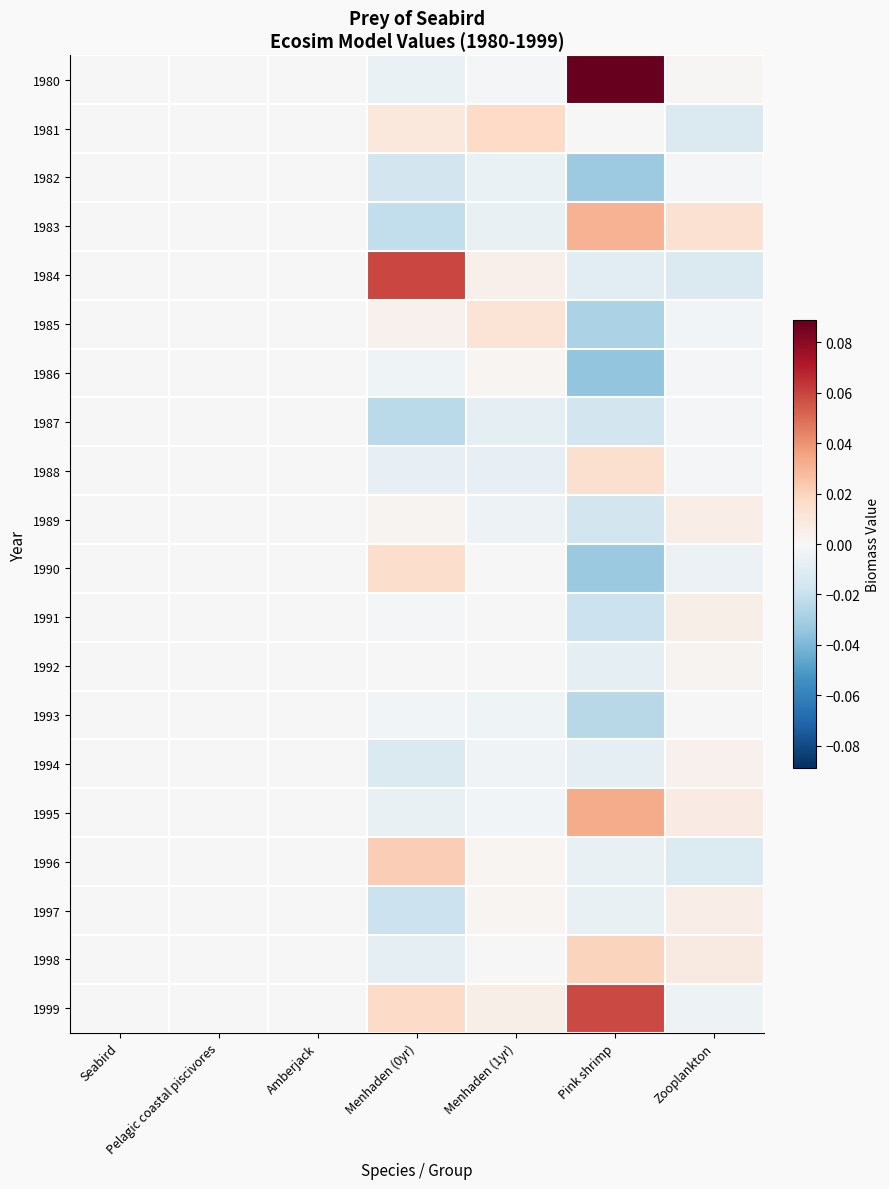

Reading left to right, extract all data points from this chart.

1980: Seabird=-0.0	Pelagic coastal piscivores=0.0	Amberjack=0.0	Menhaden (0yr)=-0.0	Menhaden (1yr)=-0.0	Pink shrimp=0.1	Zooplankton=0.0
1981: Seabird=0.0	Pelagic coastal piscivores=0.0	Amberjack=0.0	Menhaden (0yr)=0.0	Menhaden (1yr)=0.0	Pink shrimp=-0.0	Zooplankton=-0.0
1982: Seabird=0.0	Pelagic coastal piscivores=0.0	Amberjack=0.0	Menhaden (0yr)=-0.0	Menhaden (1yr)=-0.0	Pink shrimp=-0.0	Zooplankton=-0.0
1983: Seabird=-0.0	Pelagic coastal piscivores=0.0	Amberjack=0.0	Menhaden (0yr)=-0.0	Menhaden (1yr)=-0.0	Pink shrimp=0.0	Zooplankton=0.0
1984: Seabird=-0.0	Pelagic coastal piscivores=0.0	Amberjack=0.0	Menhaden (0yr)=0.1	Menhaden (1yr)=0.0	Pink shrimp=-0.0	Zooplankton=-0.0
1985: Seabird=0.0	Pelagic coastal piscivores=-0.0	Amberjack=0.0	Menhaden (0yr)=0.0	Menhaden (1yr)=0.0	Pink shrimp=-0.0	Zooplankton=-0.0
1986: Seabird=0.0	Pelagic coastal piscivores=-0.0	Amberjack=0.0	Menhaden (0yr)=-0.0	Menhaden (1yr)=0.0	Pink shrimp=-0.0	Zooplankton=-0.0
1987: Seabird=0.0	Pelagic coastal piscivores=-0.0	Amberjack=0.0	Menhaden (0yr)=-0.0	Menhaden (1yr)=-0.0	Pink shrimp=-0.0	Zooplankton=-0.0
1988: Seabird=0.0	Pelagic coastal piscivores=-0.0	Amberjack=0.0	Menhaden (0yr)=-0.0	Menhaden (1yr)=-0.0	Pink shrimp=0.0	Zooplankton=-0.0
1989: Seabird=0.0	Pelagic coastal piscivores=-0.0	Amberjack=-0.0	Menhaden (0yr)=0.0	Menhaden (1yr)=-0.0	Pink shrimp=-0.0	Zooplankton=0.0
1990: Seabird=0.0	Pelagic coastal piscivores=-0.0	Amberjack=-0.0	Menhaden (0yr)=0.0	Menhaden (1yr)=-0.0	Pink shrimp=-0.0	Zooplankton=-0.0
1991: Seabird=-0.0	Pelagic coastal piscivores=-0.0	Amberjack=-0.0	Menhaden (0yr)=-0.0	Menhaden (1yr)=-0.0	Pink shrimp=-0.0	Zooplankton=0.0
1992: Seabird=-0.0	Pelagic coastal piscivores=-0.0	Amberjack=-0.0	Menhaden (0yr)=-0.0	Menhaden (1yr)=-0.0	Pink shrimp=-0.0	Zooplankton=0.0
1993: Seabird=-0.0	Pelagic coastal piscivores=-0.0	Amberjack=-0.0	Menhaden (0yr)=-0.0	Menhaden (1yr)=-0.0	Pink shrimp=-0.0	Zooplankton=0.0
1994: Seabird=-0.0	Pelagic coastal piscivores=-0.0	Amberjack=-0.0	Menhaden (0yr)=-0.0	Menhaden (1yr)=-0.0	Pink shrimp=-0.0	Zooplankton=0.0
1995: Seabird=-0.0	Pelagic coastal piscivores=-0.0	Amberjack=-0.0	Menhaden (0yr)=-0.0	Menhaden (1yr)=-0.0	Pink shrimp=0.0	Zooplankton=0.0
1996: Seabird=0.0	Pelagic coastal piscivores=0.0	Amberjack=-0.0	Menhaden (0yr)=0.0	Menhaden (1yr)=0.0	Pink shrimp=-0.0	Zooplankton=-0.0
1997: Seabird=0.0	Pelagic coastal piscivores=0.0	Amberjack=-0.0	Menhaden (0yr)=-0.0	Menhaden (1yr)=0.0	Pink shrimp=-0.0	Zooplankton=0.0
1998: Seabird=-0.0	Pelagic coastal piscivores=-0.0	Amberjack=-0.0	Menhaden (0yr)=-0.0	Menhaden (1yr)=0.0	Pink shrimp=0.0	Zooplankton=0.0
1999: Seabird=-0.0	Pelagic coastal piscivores=-0.0	Amberjack=-0.0	Menhaden (0yr)=0.0	Menhaden (1yr)=0.0	Pink shrimp=0.1	Zooplankton=-0.0